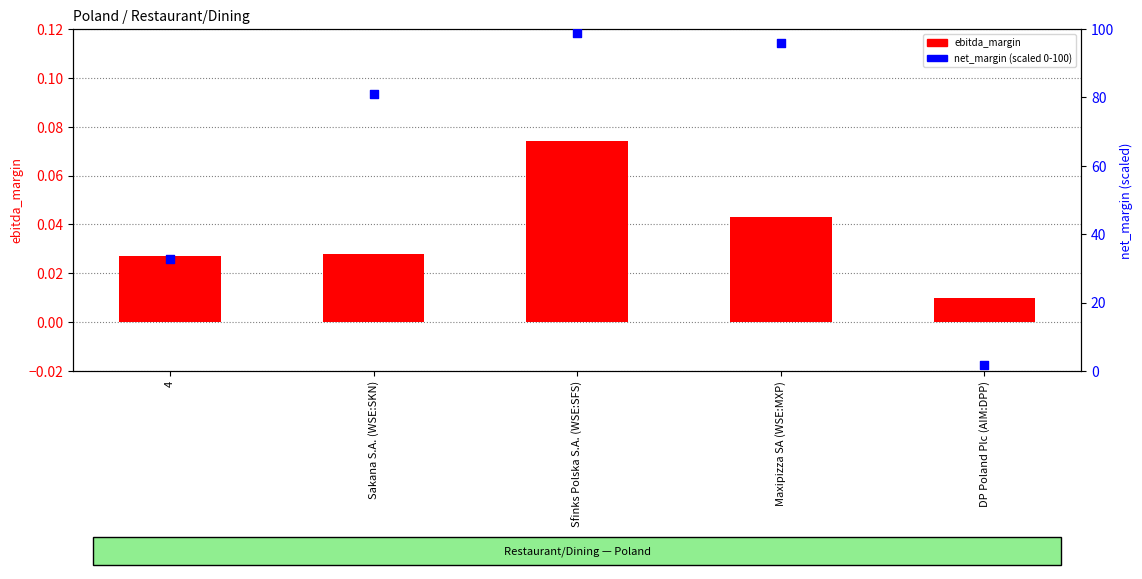

Which series reaches the minimum Y coordinate?

ebitda_margin